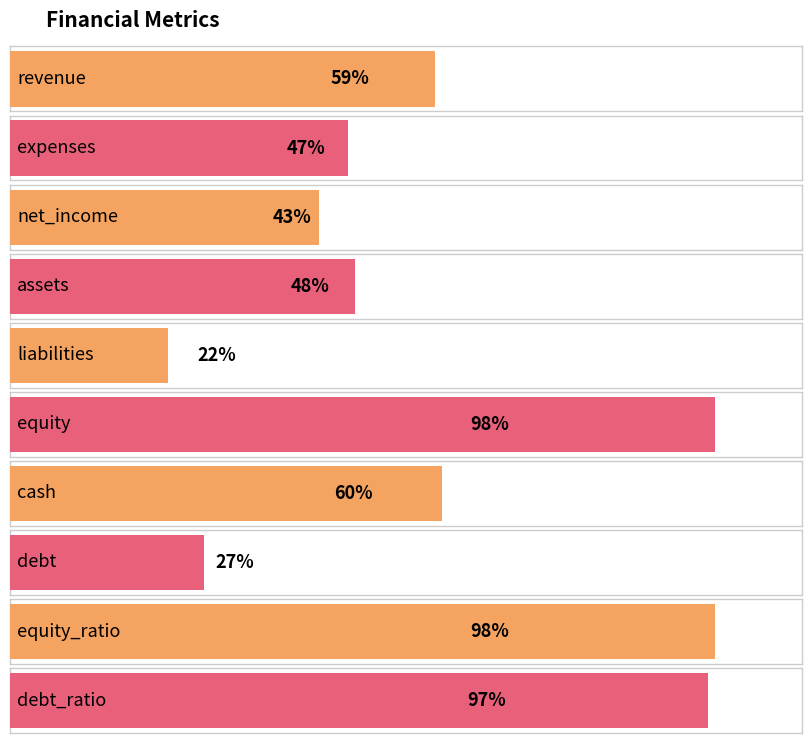

What position from the left is assets?

4